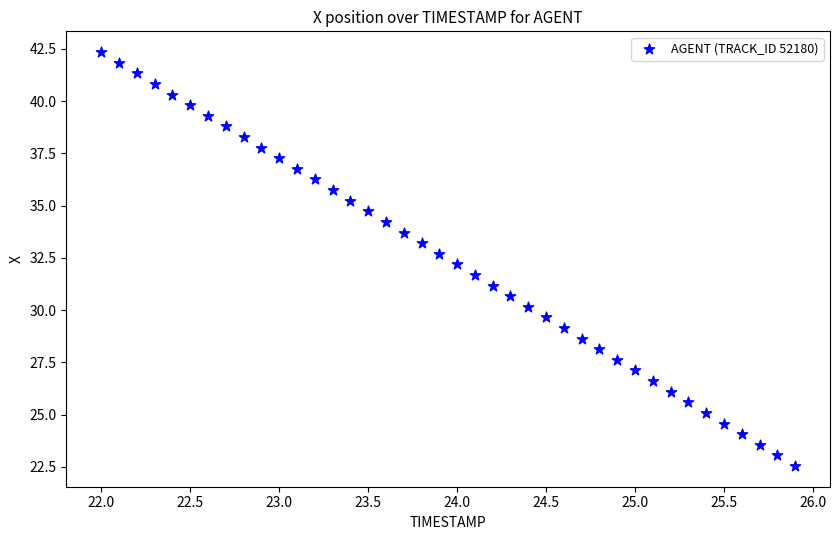

What is the range of X values (max minus min)?

3.9